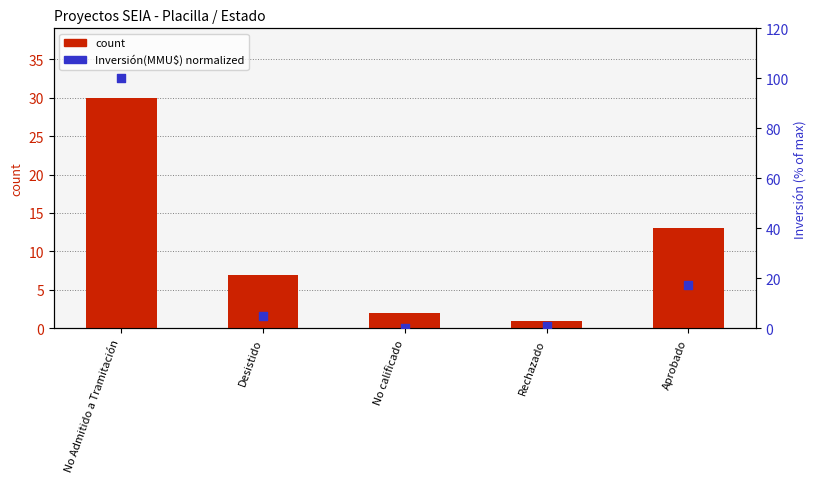

What are all the series names shown in the legend?

count, Inversión(MMU$) normalized